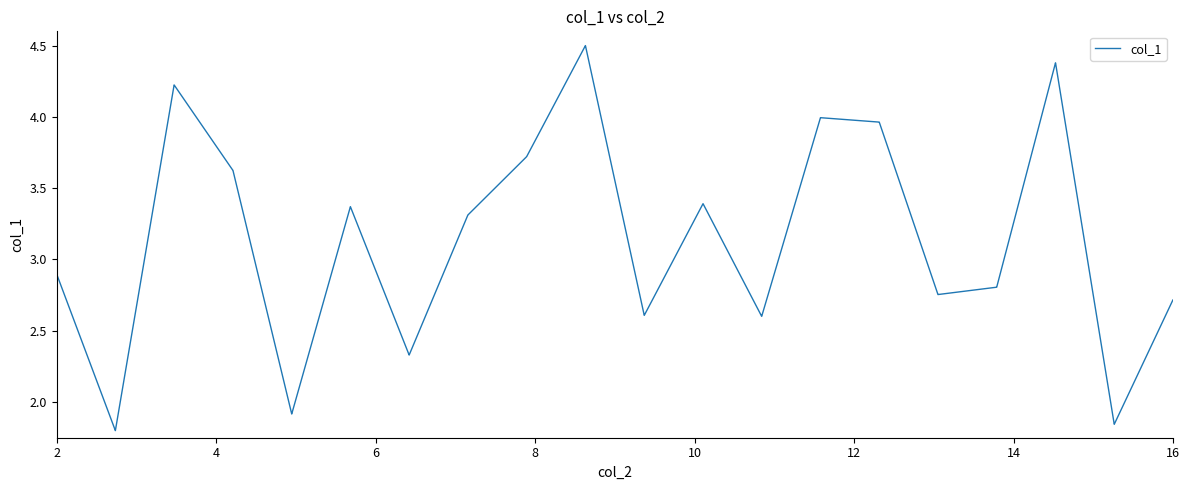

What is the maximum value shown in the chart?

4.5